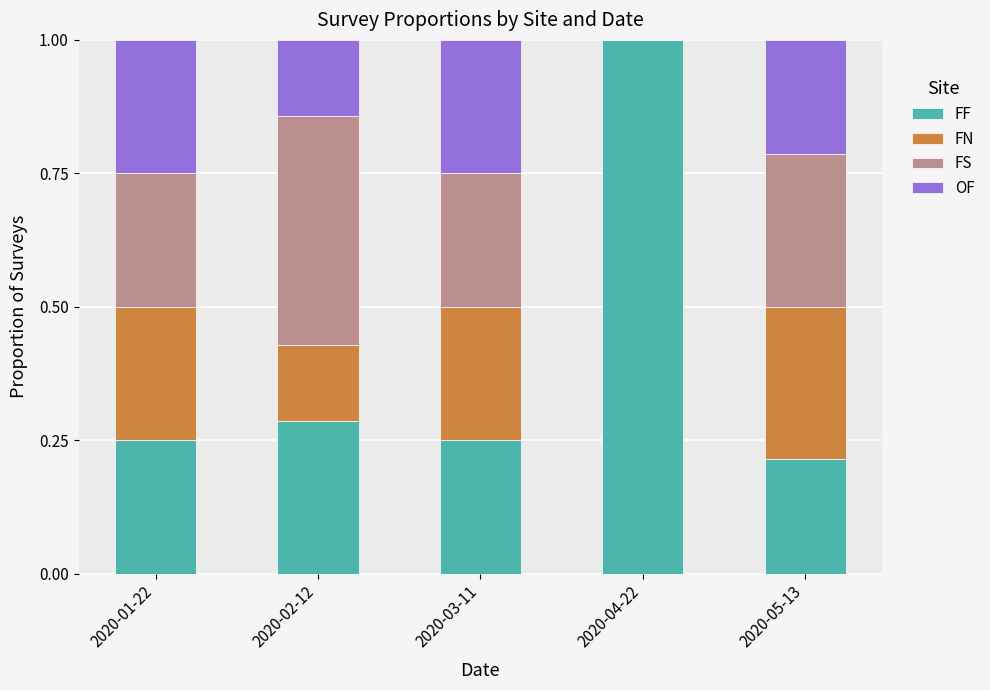

What is the total value across all series at 2020-02-12?

1.0